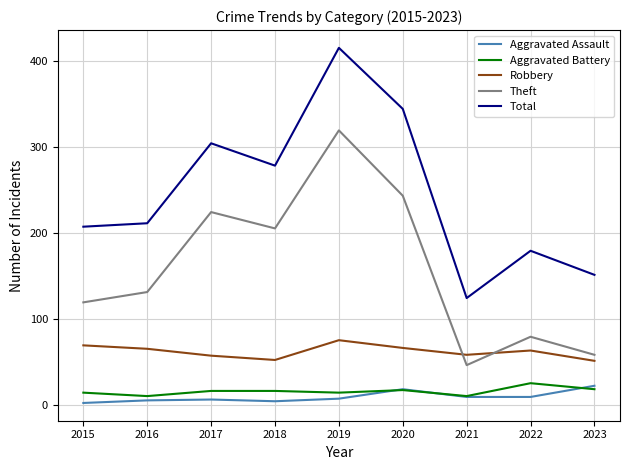

At which label is Total closest to 269?

2018